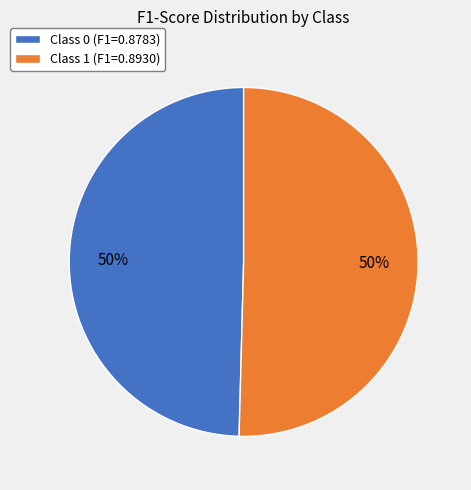

Is it true that Class 0 (F1=0.8783) is 50% of the pie?

True